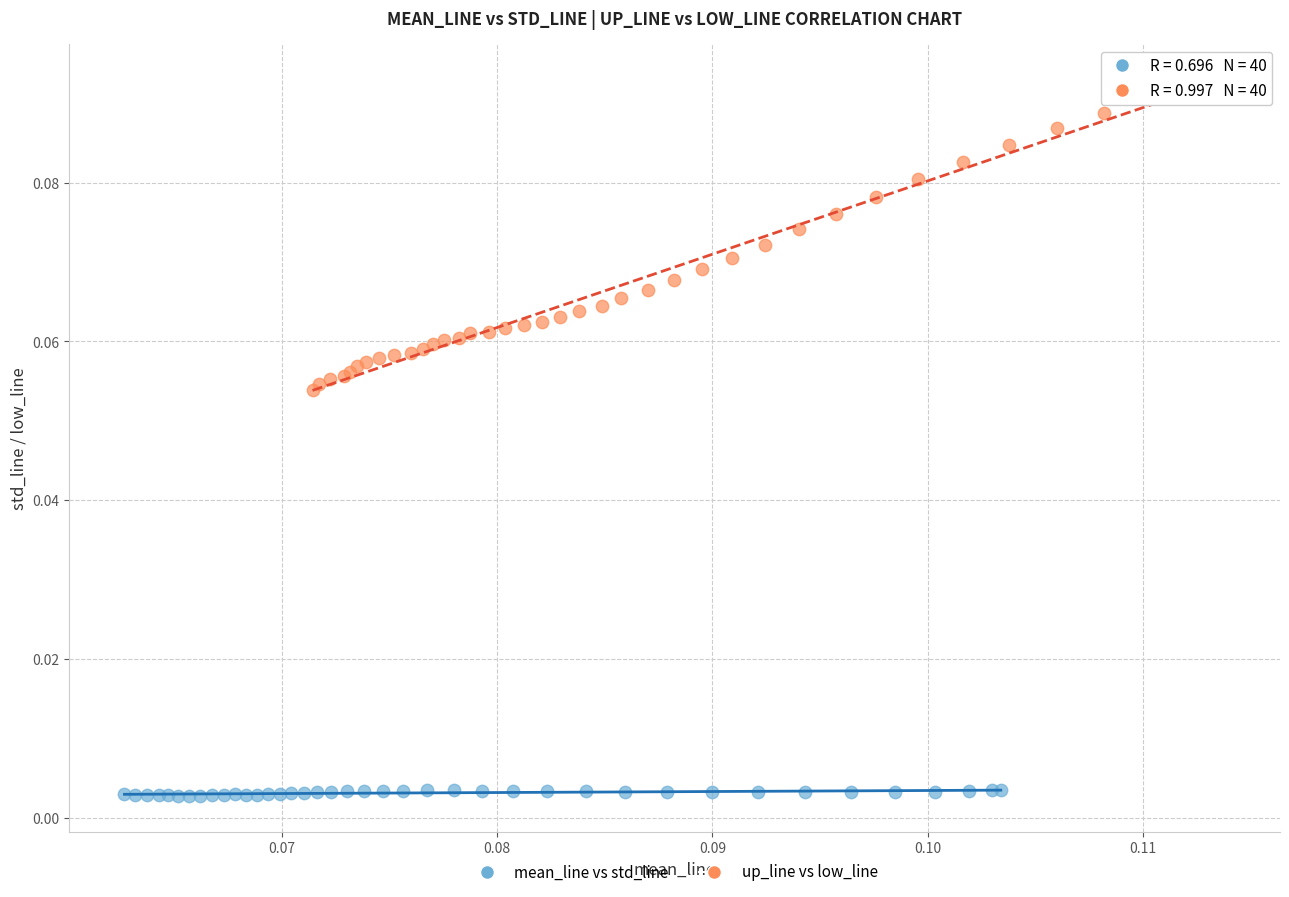

Which series reaches the minimum Y coordinate?

mean_line vs std_line